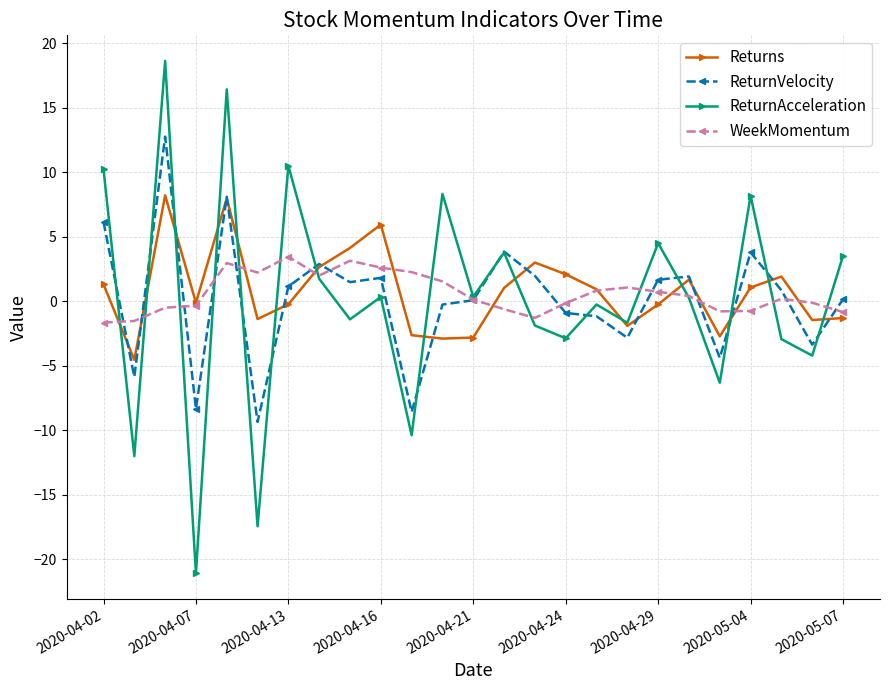

What is the minimum value for Returns?

-4.6